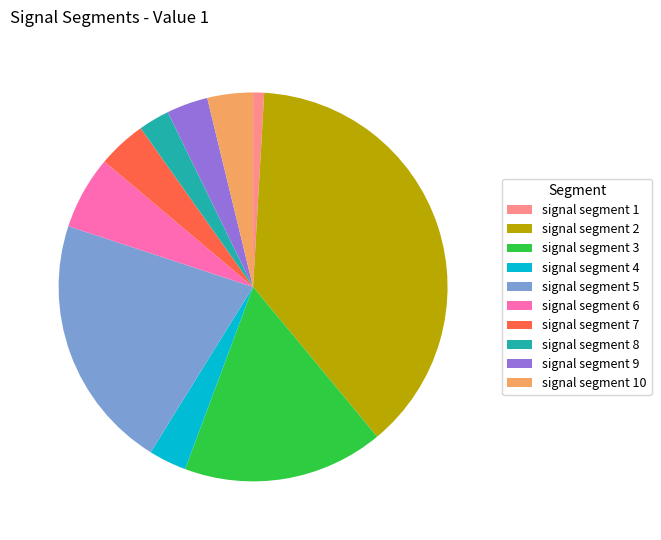

Is there a majority slice in this chart?

No